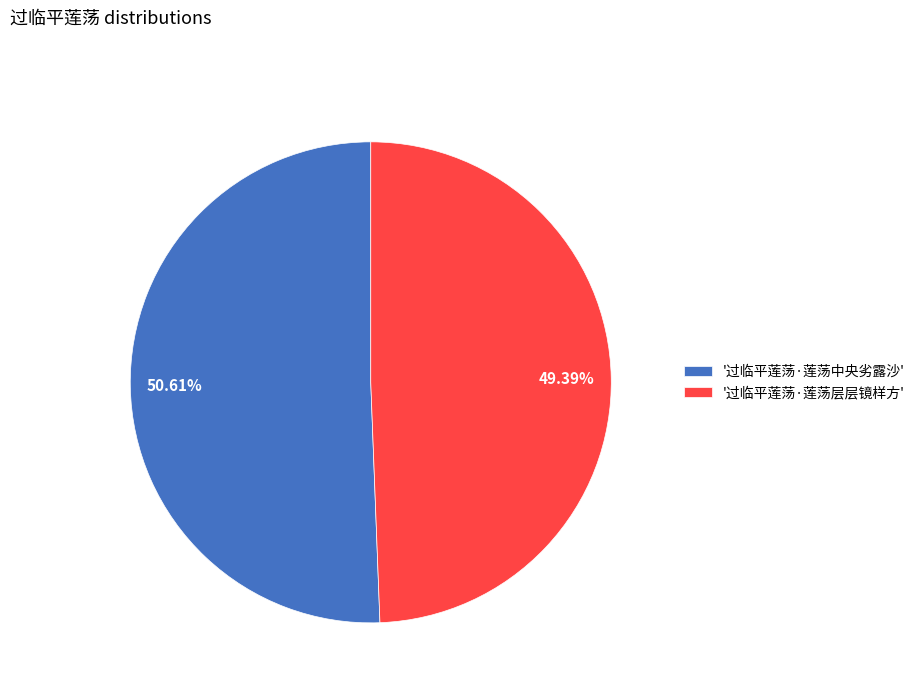

Do 50.61% and 49.39% together represent more than half of the pie?

Yes